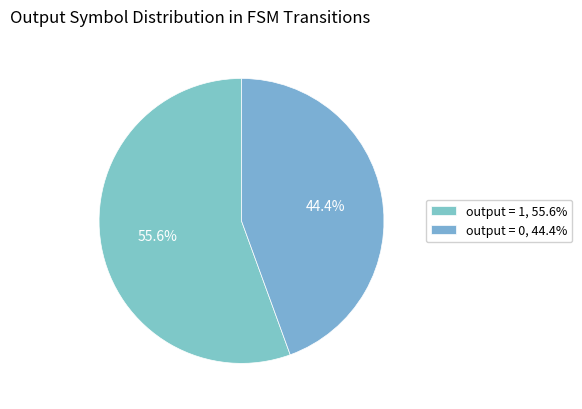

Which category accounts for the majority?

output = 1